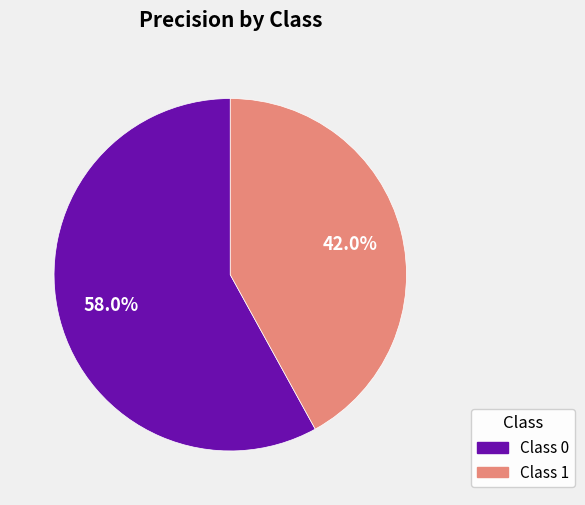

Does any single category account for the majority?

Yes